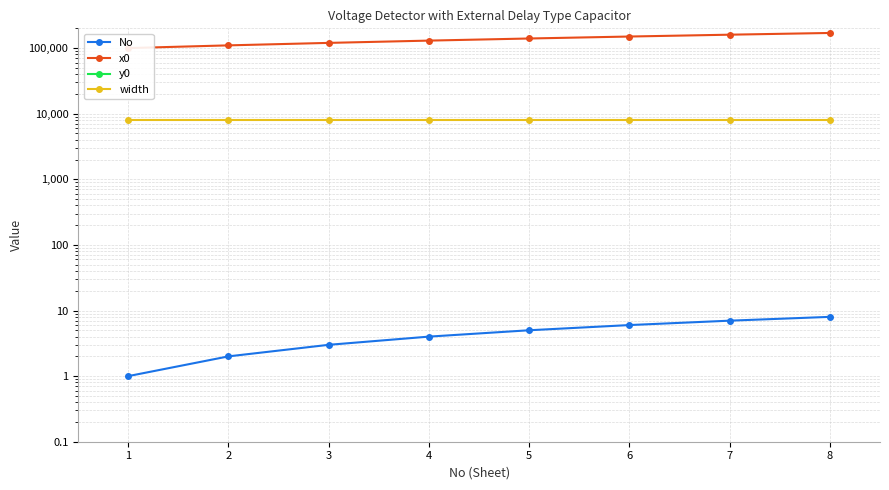

At which label does x0 reach its minimum?

1